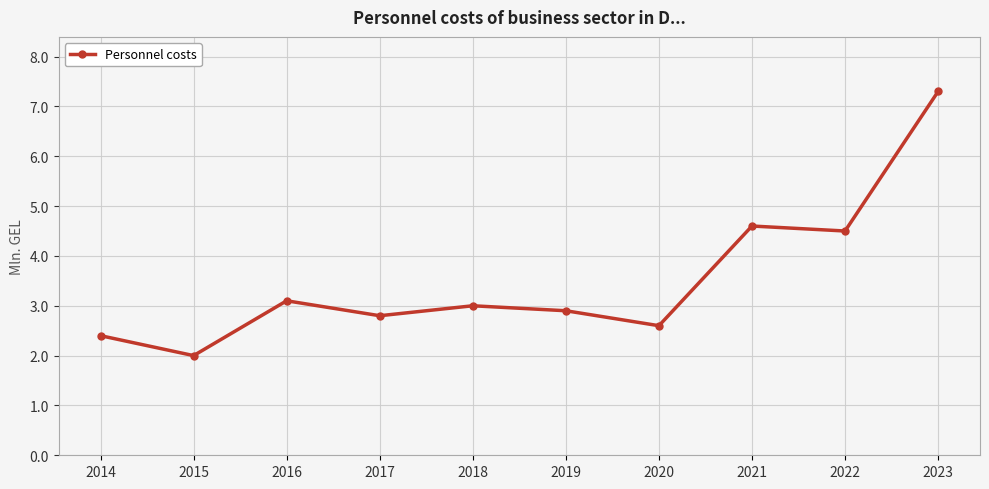

What is the difference between the maximum and minimum values?

5.3